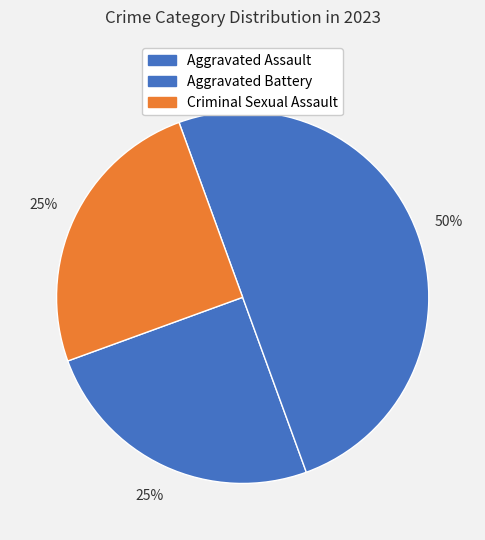

How many slices are in this pie chart?

3